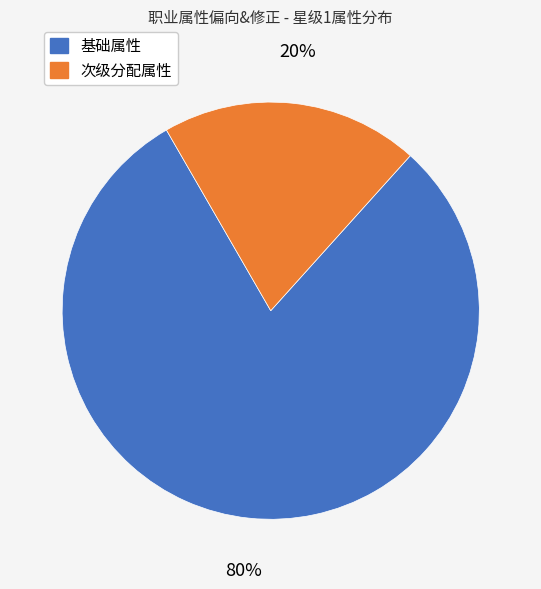

Does 次级分配属性 account for over 50% of the chart?

No